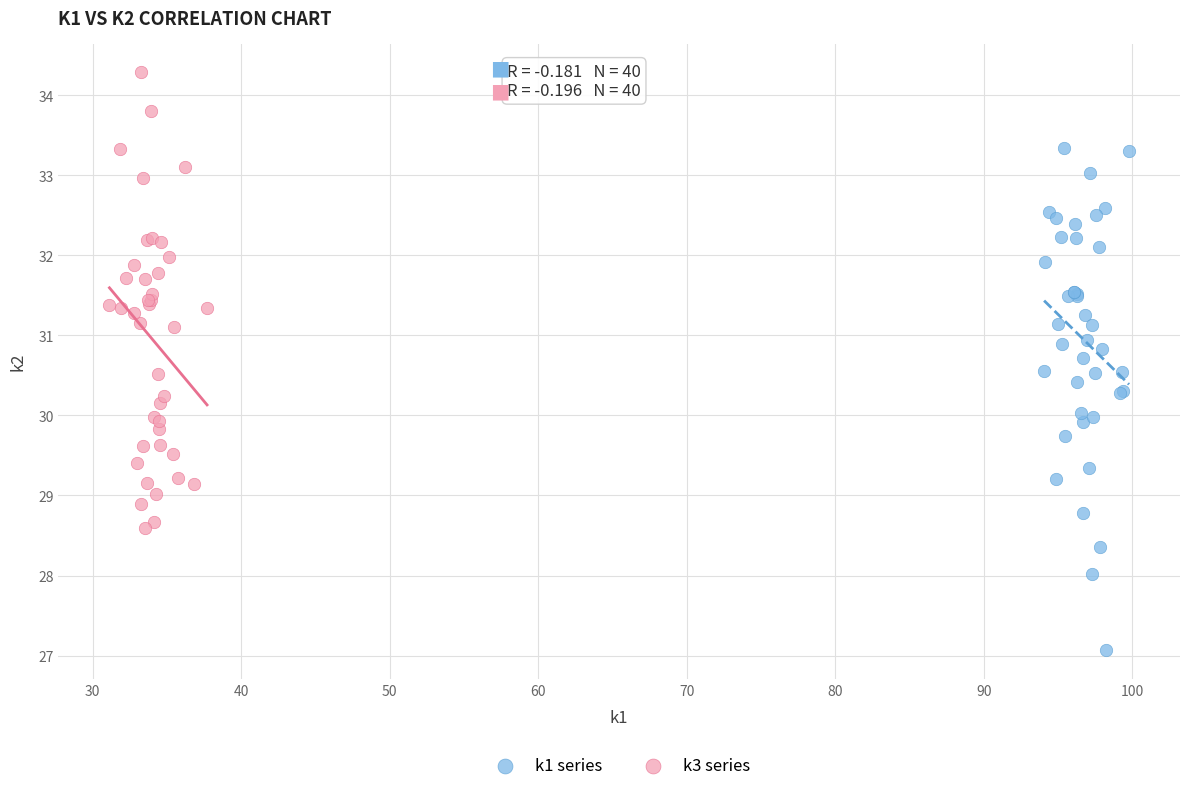

Which series contains the highest Y value?

k3 series